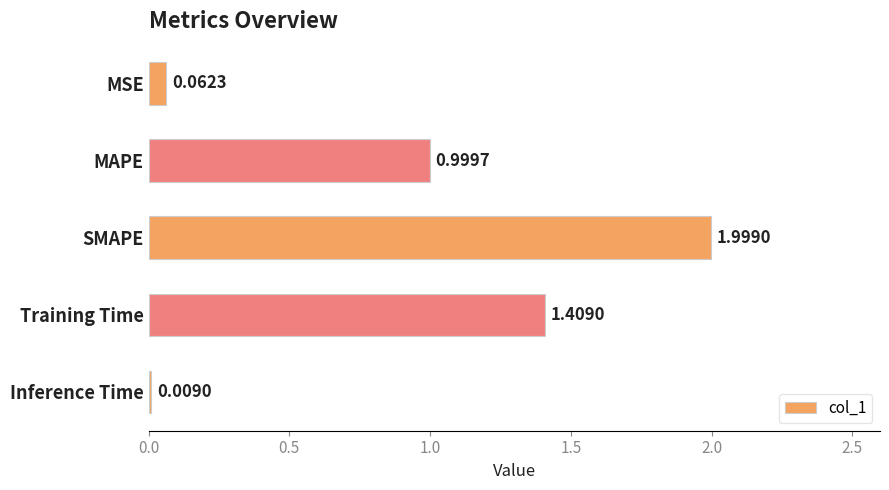

Which has a higher value, MAPE or Training Time?

Training Time